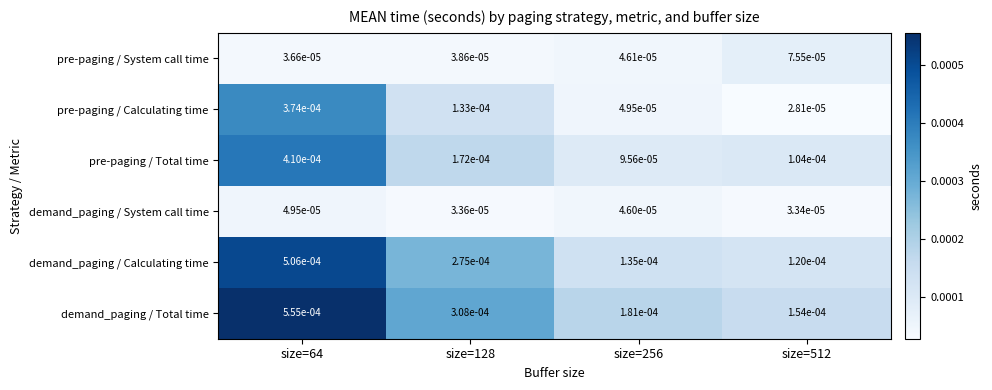

Which series has the largest range (max minus min)?

demand_paging / Total time